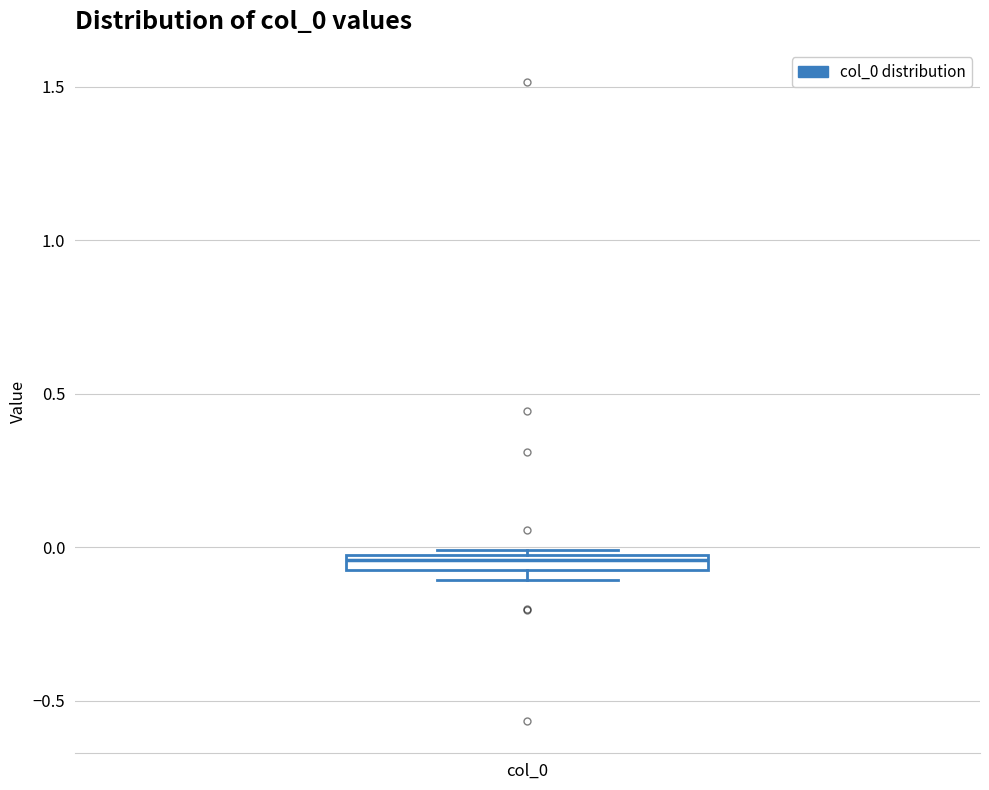

Where is the upper edge of the box for col_0 on the y-axis? The values are not printed on the chart, so give them approximately, as read against the axis.

0.00